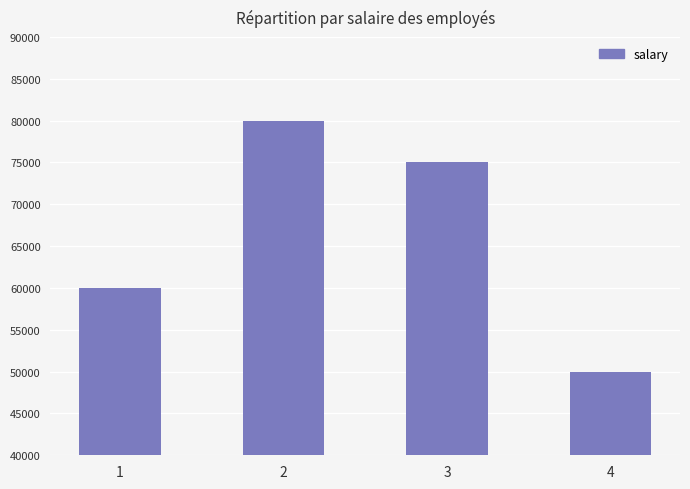

What is the value of the 2nd bar from the left?

80000